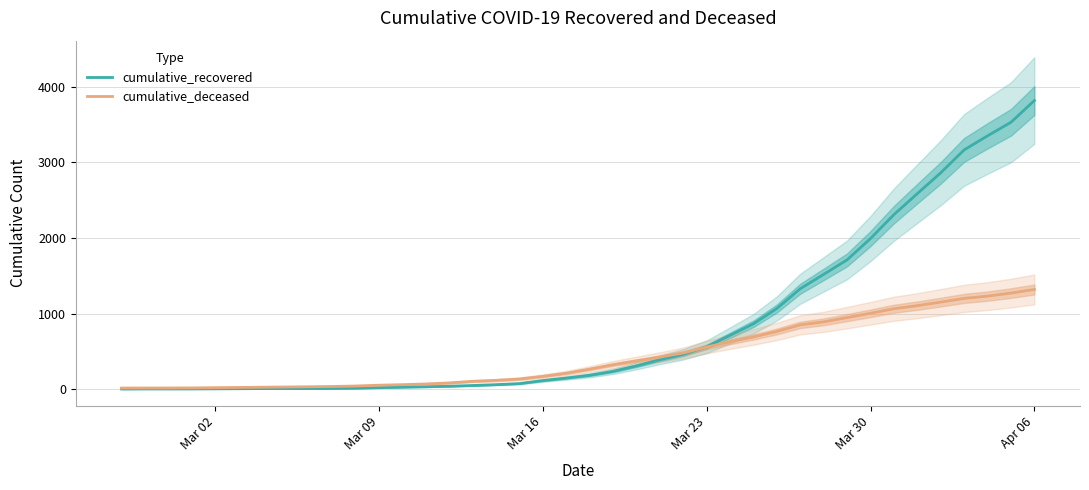

What are all the series names shown in the legend?

cumulative_recovered, cumulative_deceased